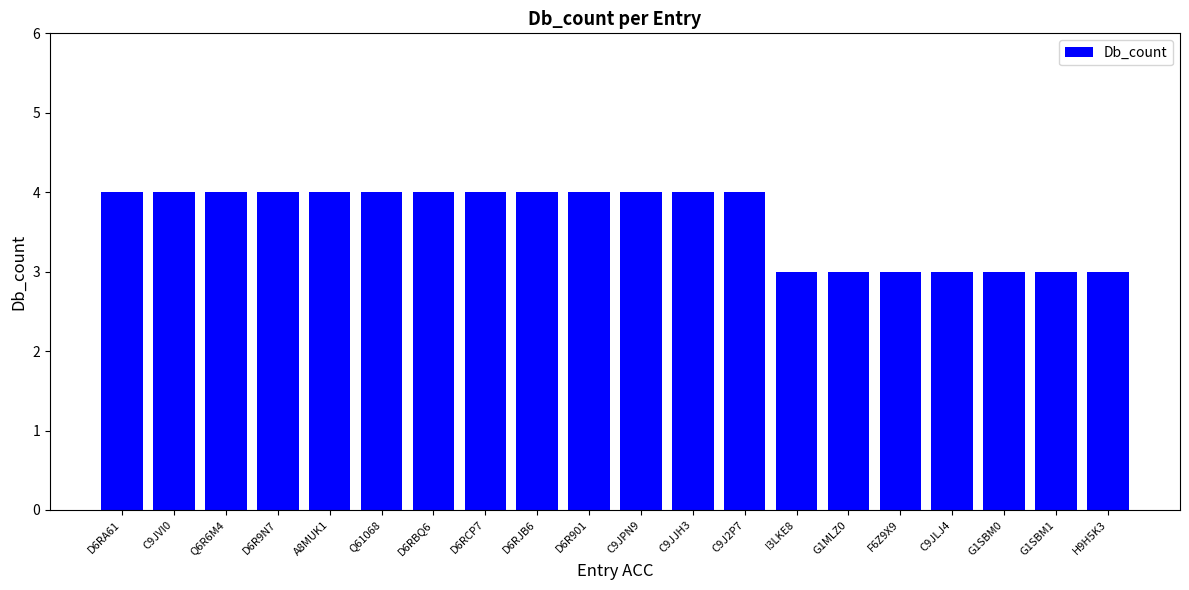

How many categories are shown in the chart?

20